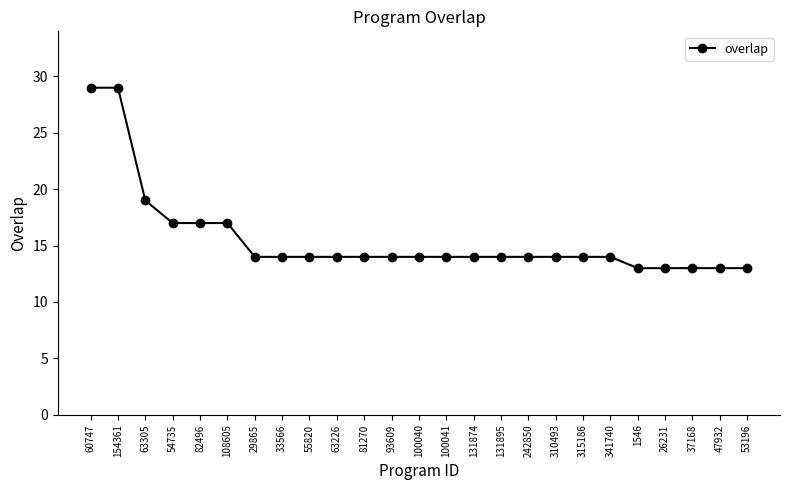

What value does the data have at 53196, to the nearest 10?

10